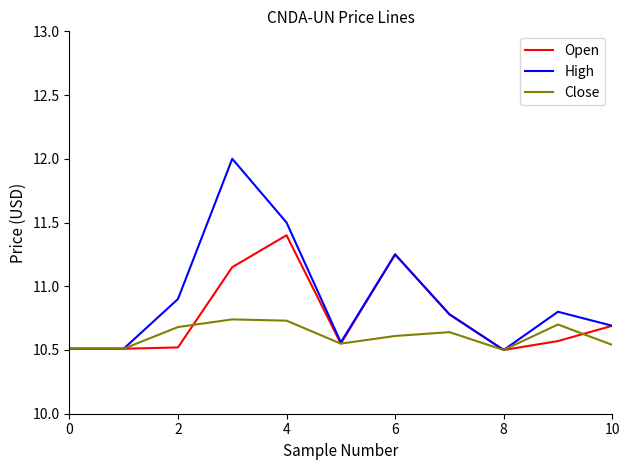

True or false: Open and Close cross at least once.

True